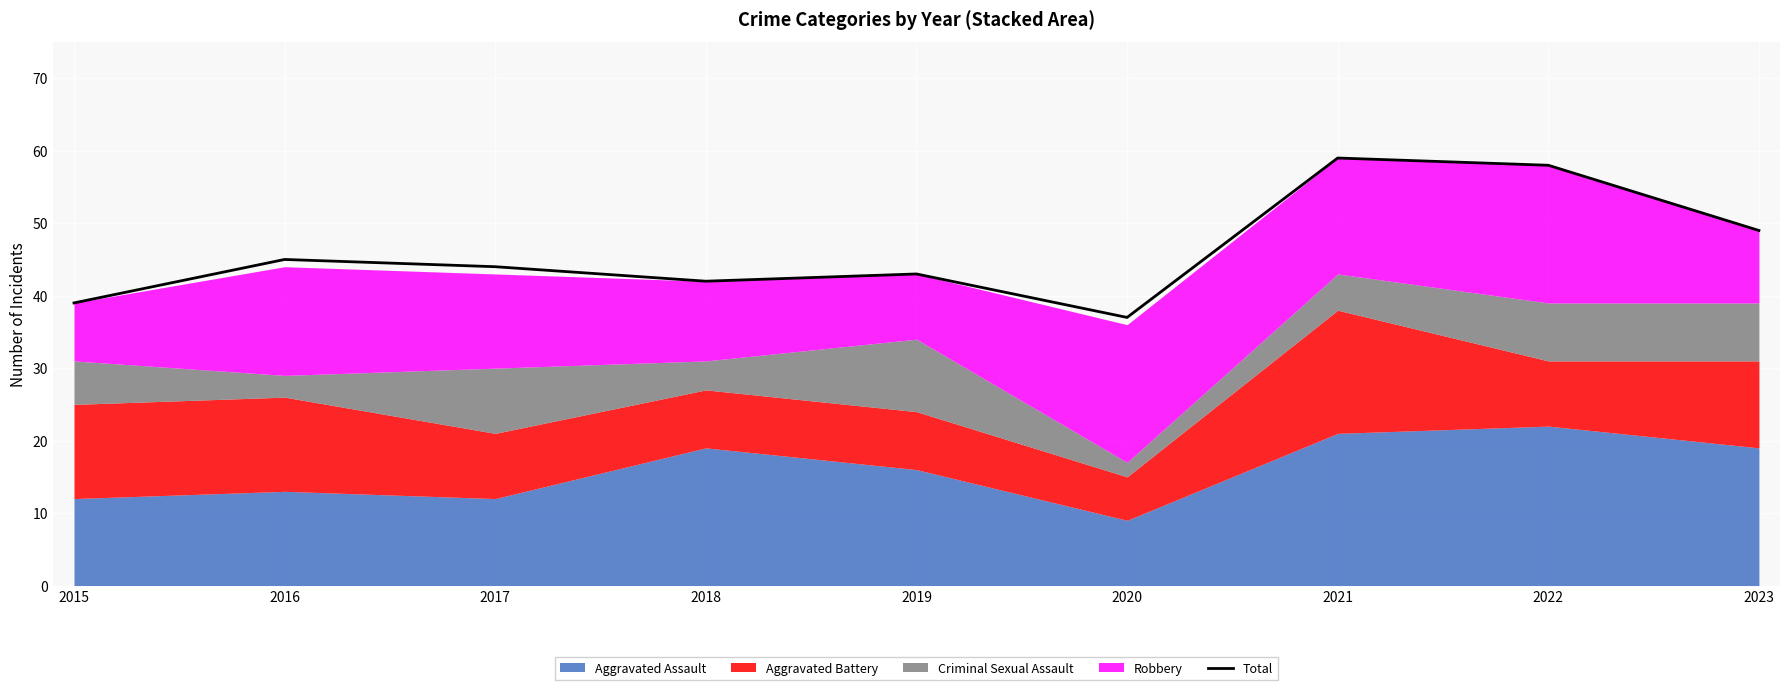

What is the difference between the values at 2015 and 2022?

19